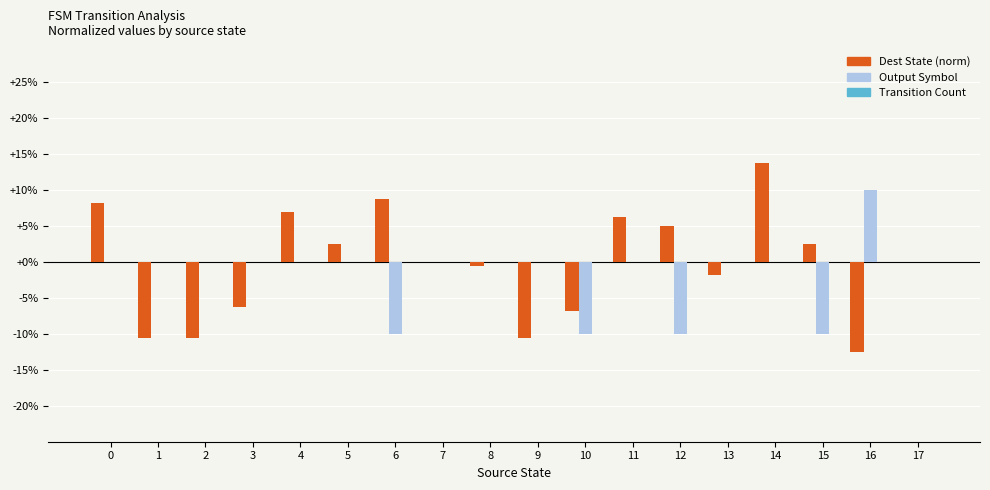

What is the maximum value for Output Symbol?

10.0